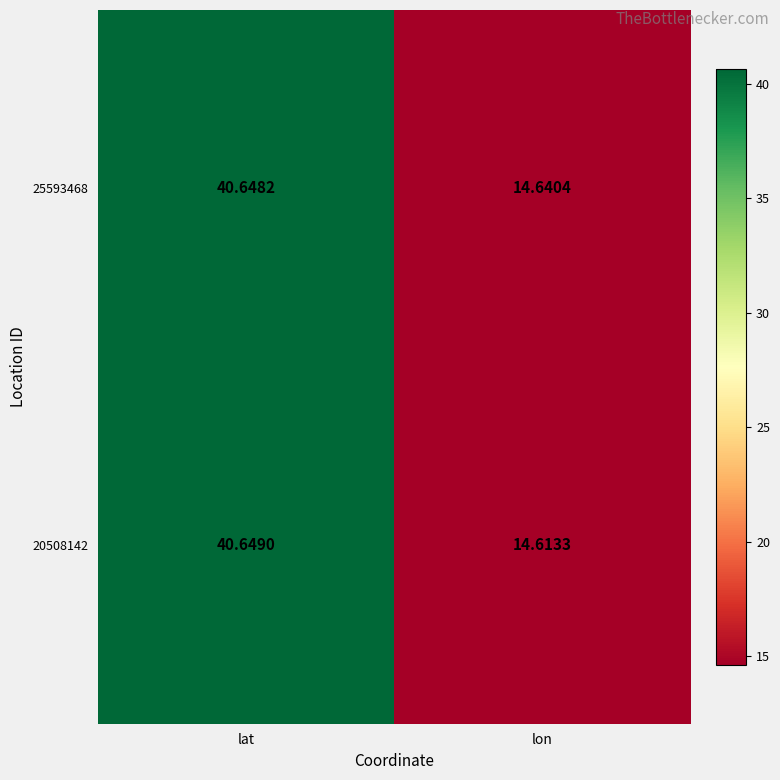

At which category is the sum across all series the highest?

lat